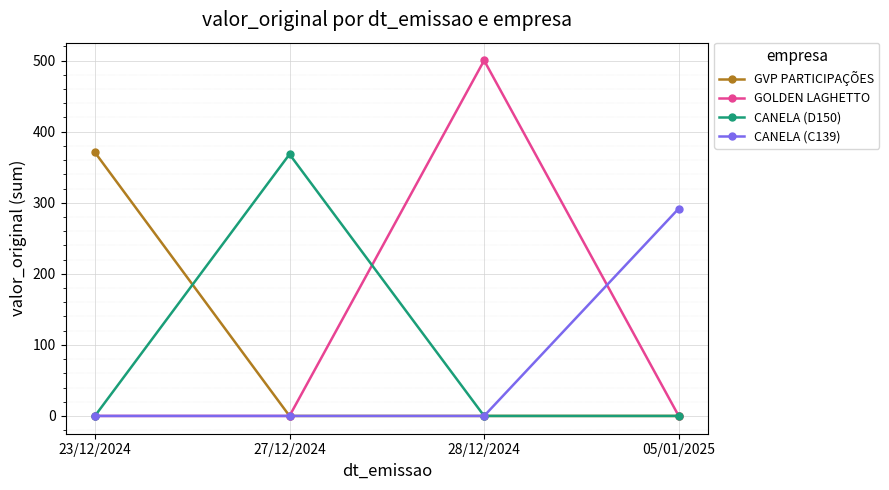

Which series changed the most between 28/12/2024 and 05/01/2025?

GOLDEN LAGHETTO